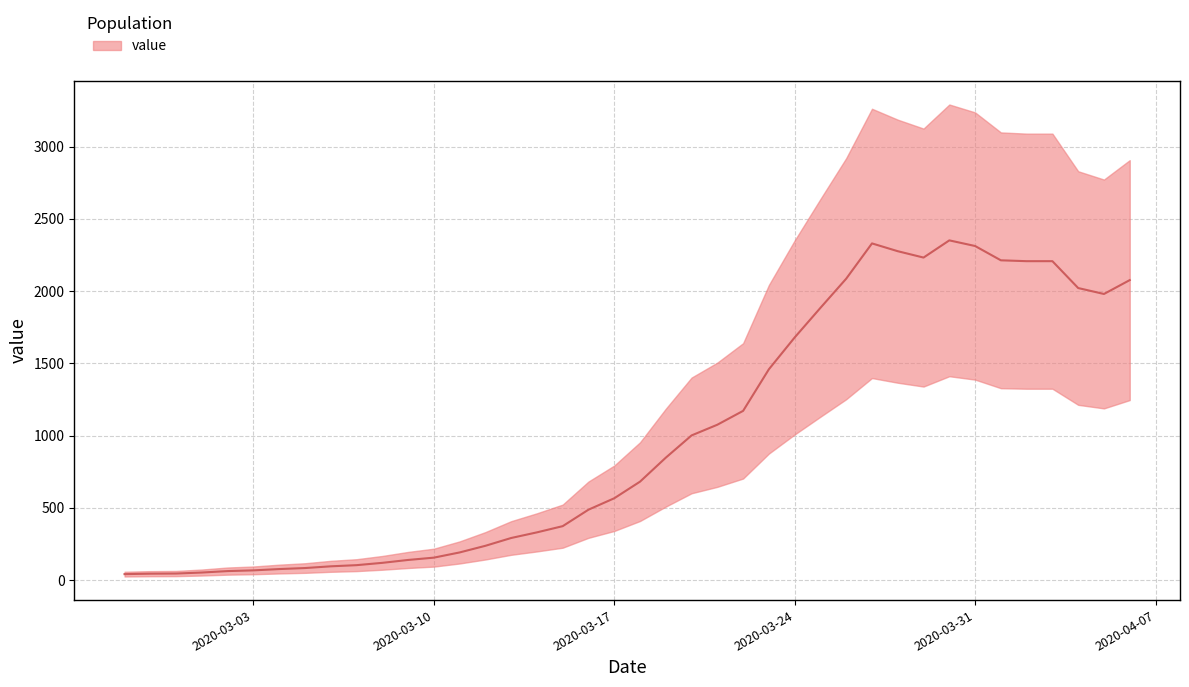

Which category has the highest value across all series?

2020-03-30